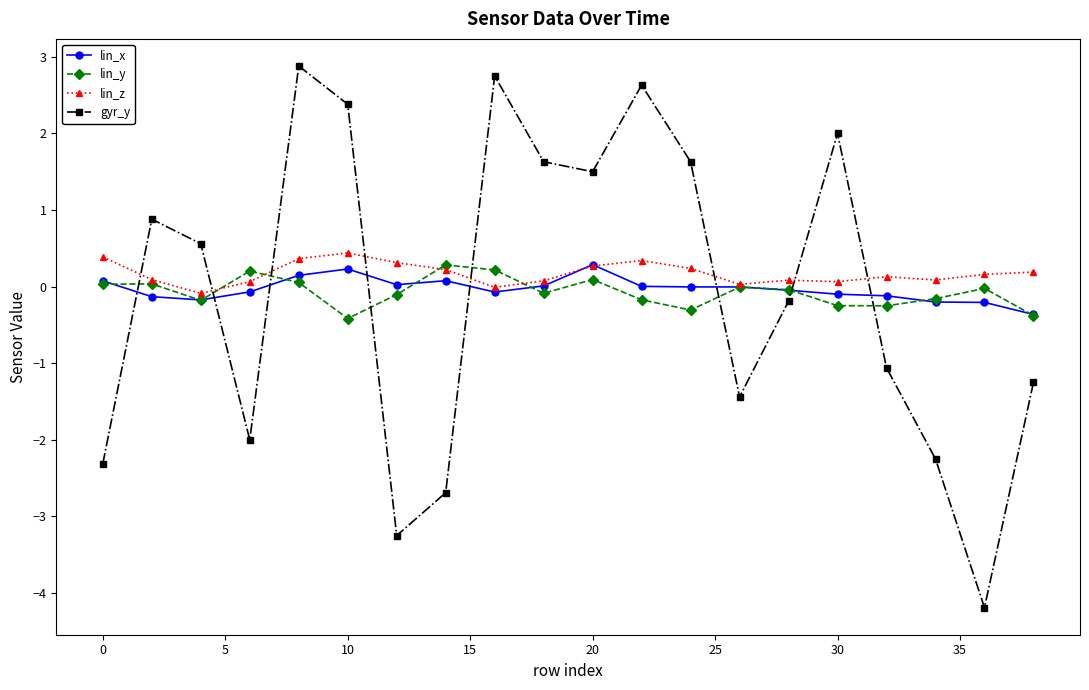

After their last crossing, which series has the higher values: gyr_y or lin_z?

lin_z